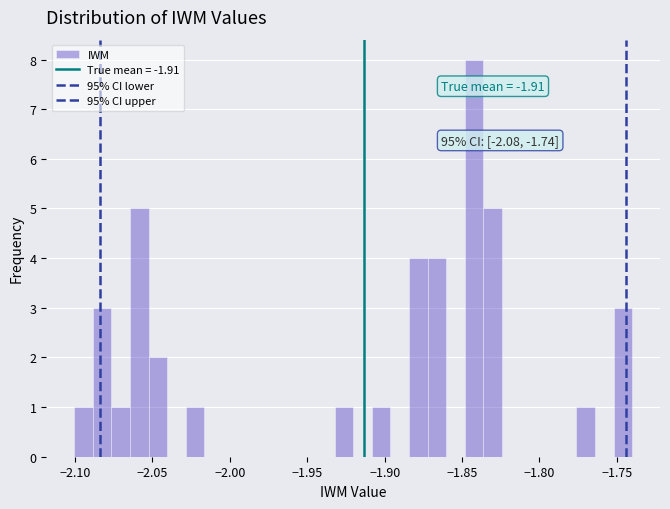

Around what value on the x-axis is the tallest bar? Give the approximate position of its centre, as read against the axis.

-1.840